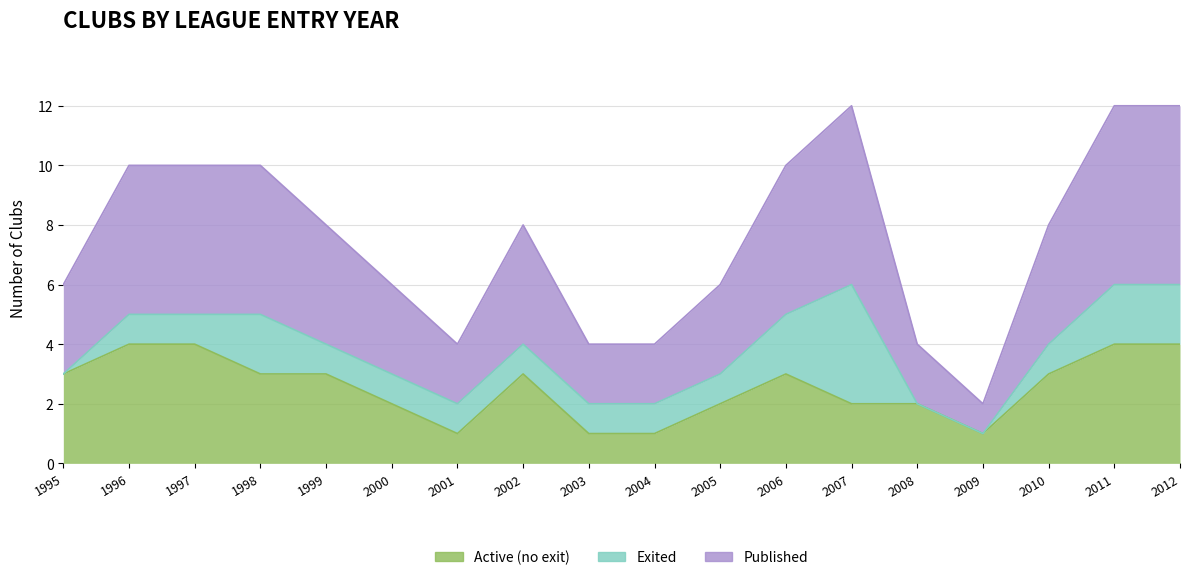

Where does the Active (no exit) series first go above 3?

1996